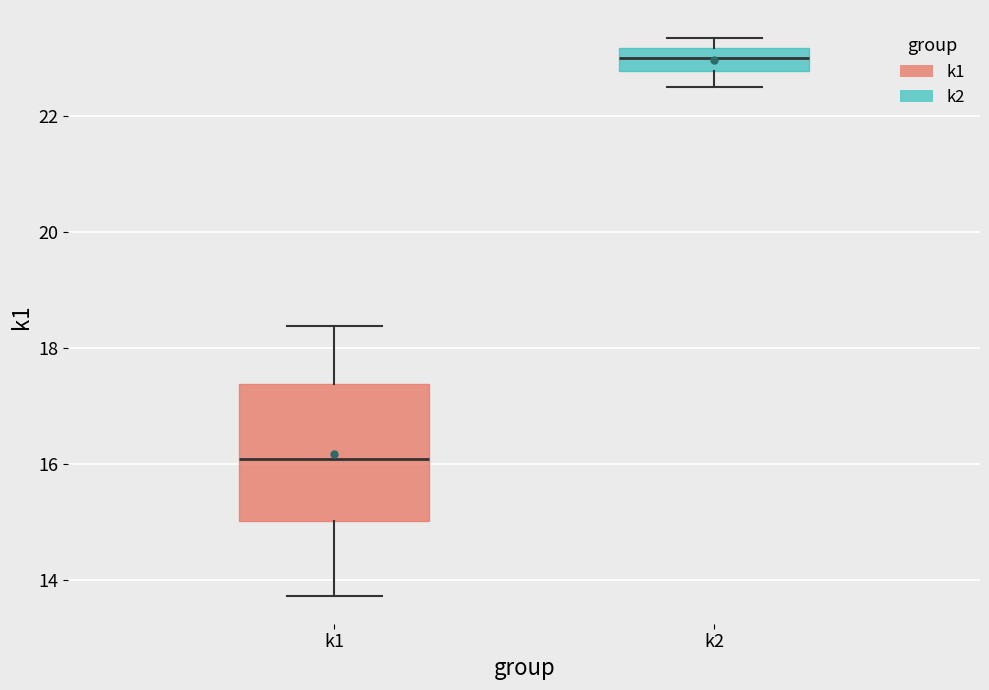

Which box has the lowest median line?

k1